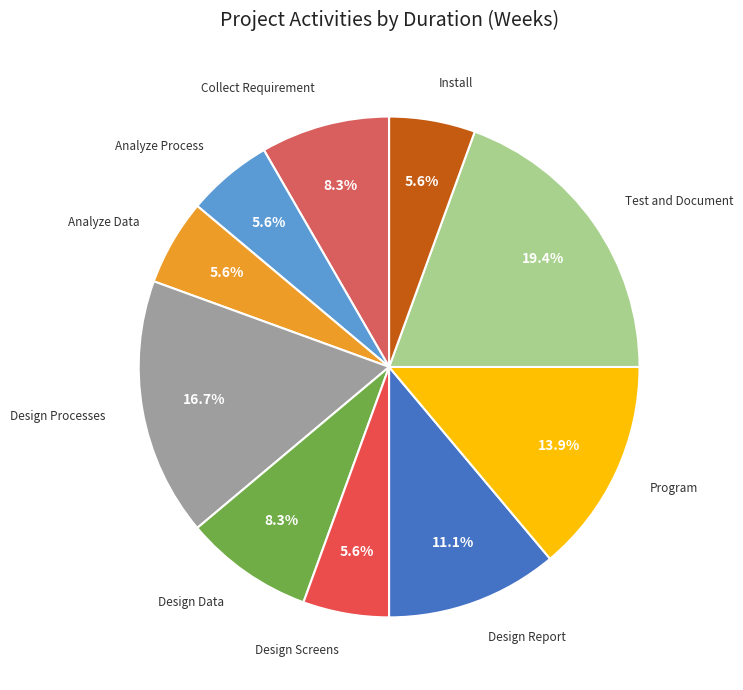

Between Test and Document and Analyze Process, which is larger?

Test and Document